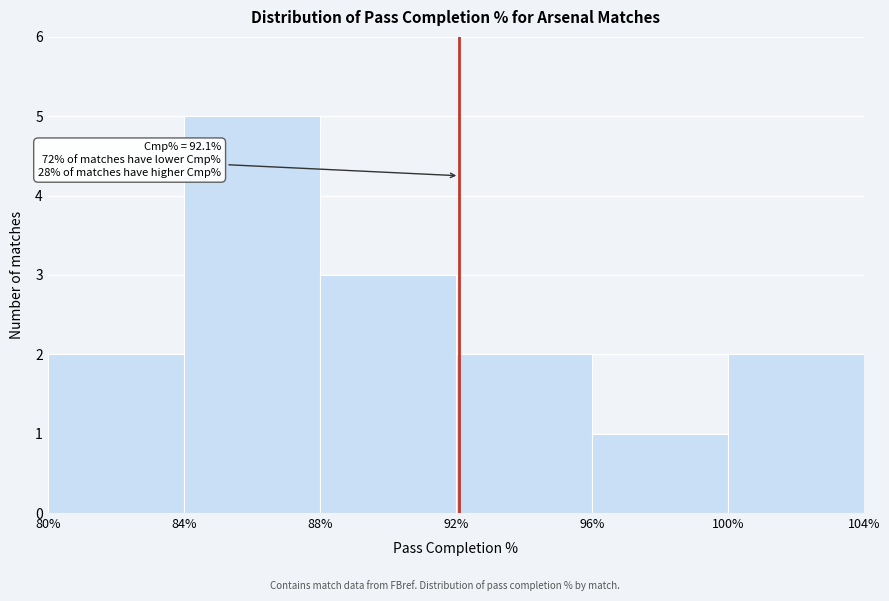

Which range on the x-axis has the tallest bar?

84% to 88%